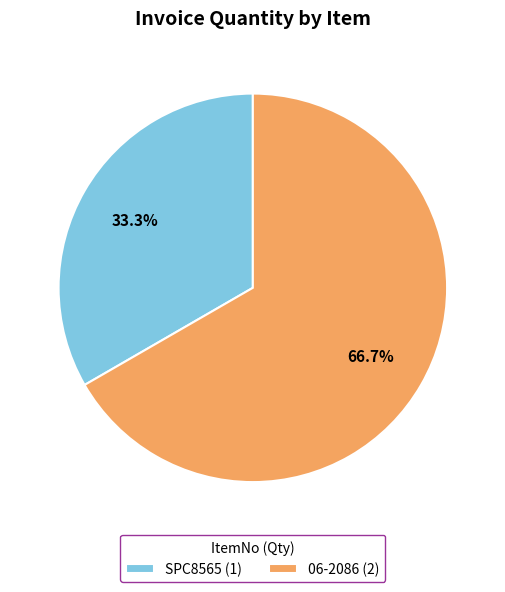

How many slices are in this pie chart?

2